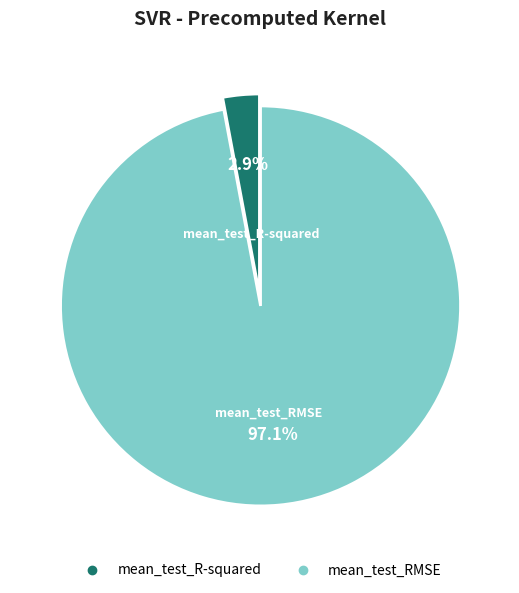

What percentage is the mean_test_RMSE slice, to the nearest percent?

97%